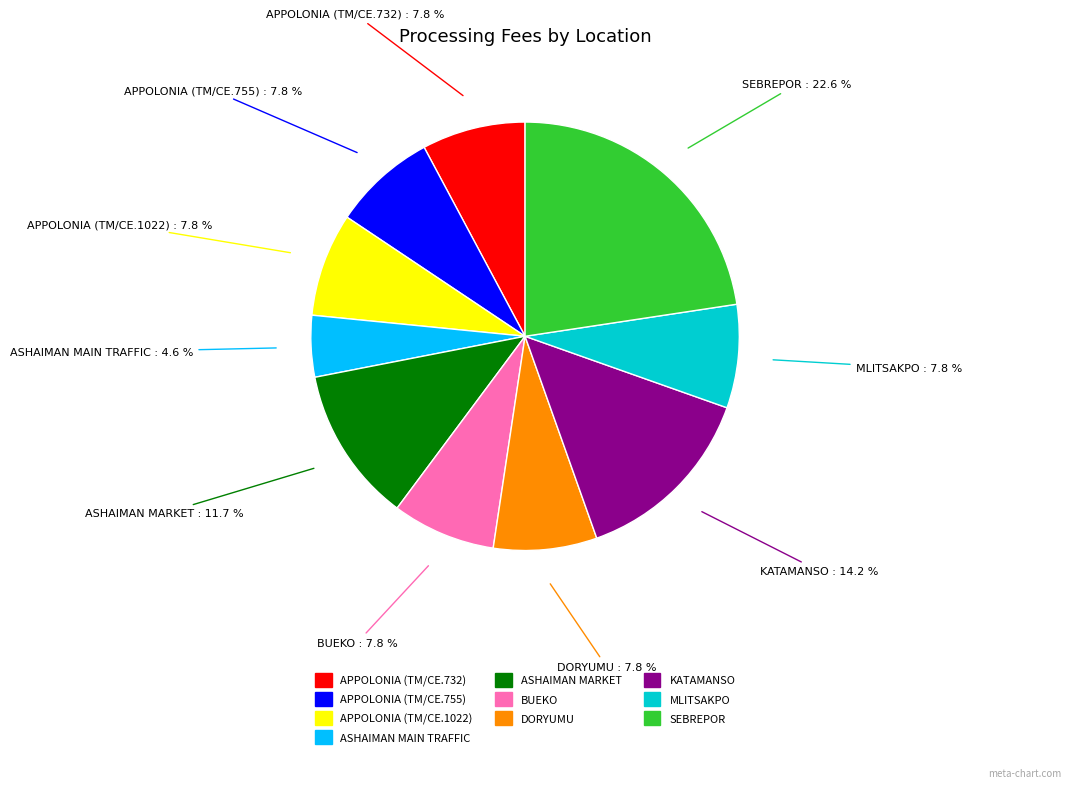

Count the number of slices in the pie.

10